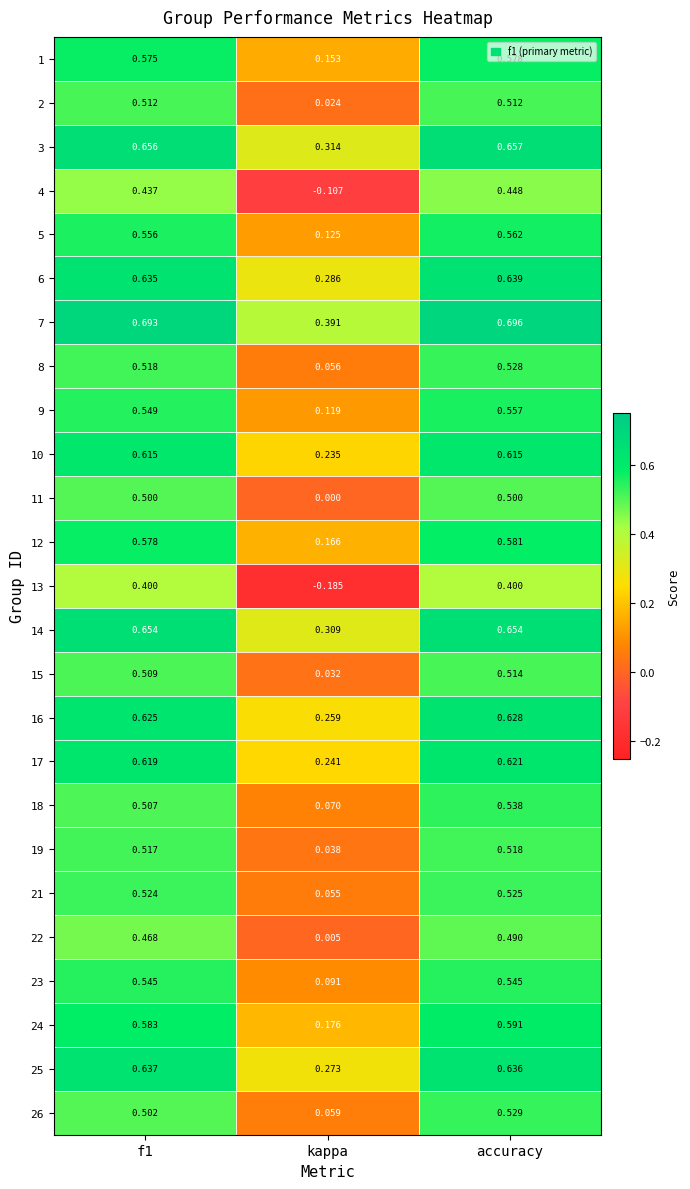

At which category is the sum across all series the highest?

accuracy